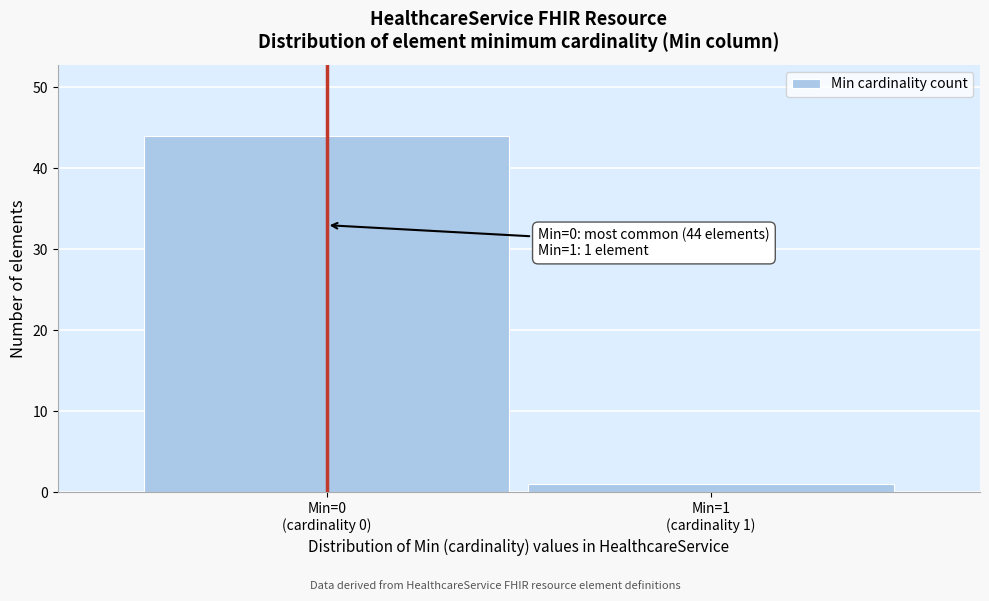

Reading left to right, what are all the values shown in this chart?

44	1